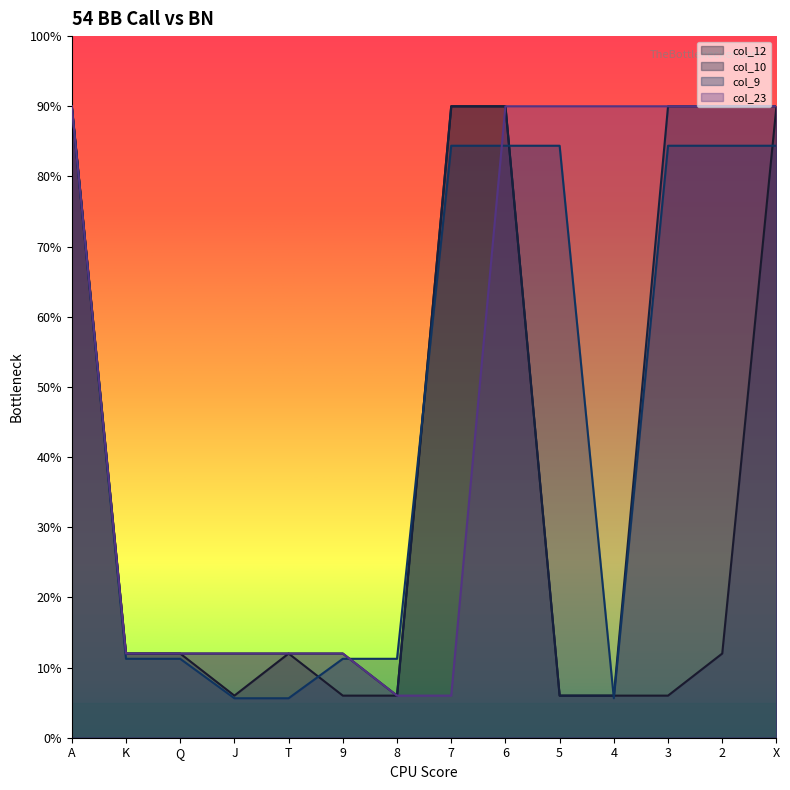

Between 4 and 9, which is larger?

4